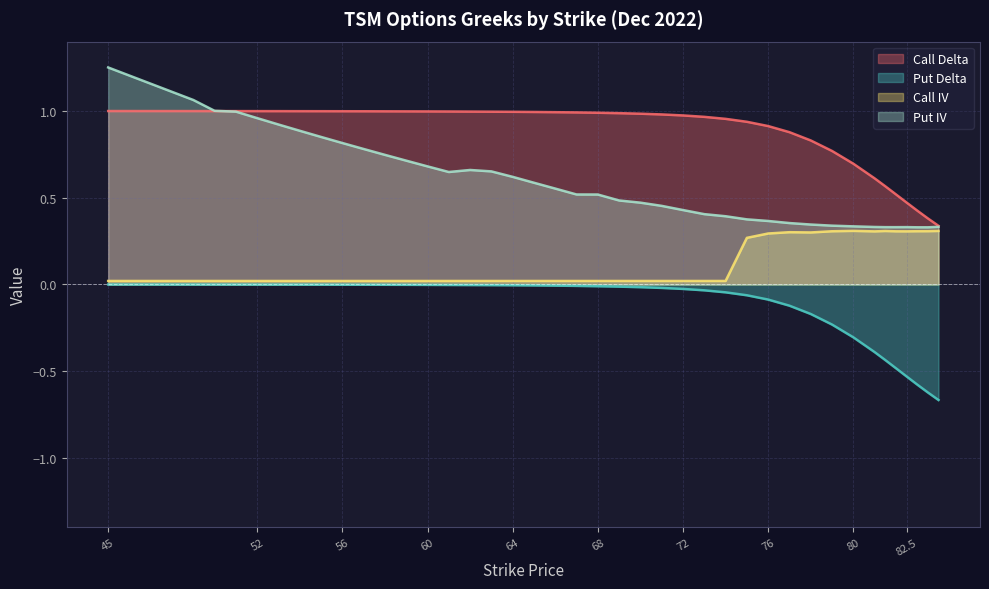

Is the value of Call IV at 84 greater than the value of Put IV at 49?

No